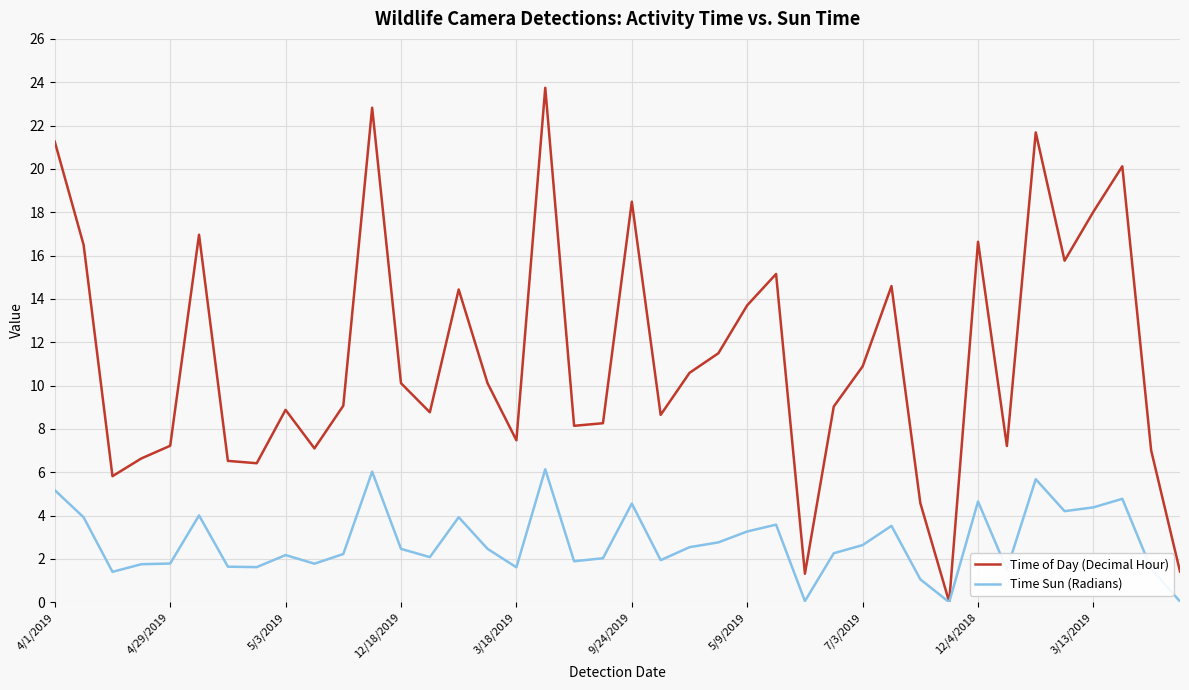

What is the maximum value shown in the chart?

23.7